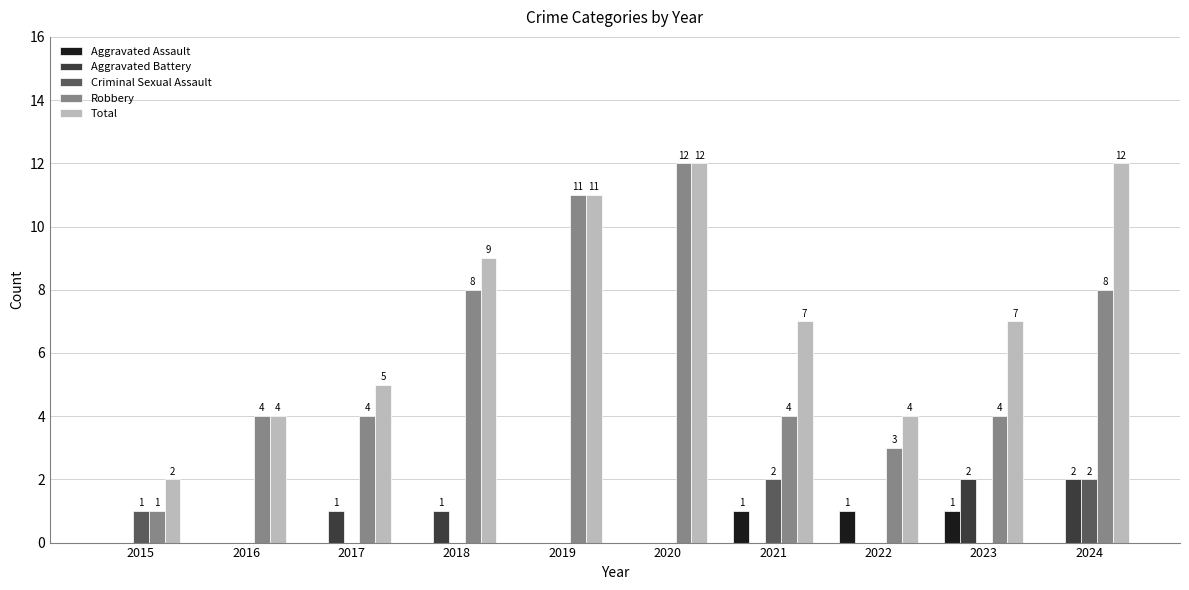

Is the value of Aggravated Assault at 2023 greater than the value of Robbery at 2023?

No